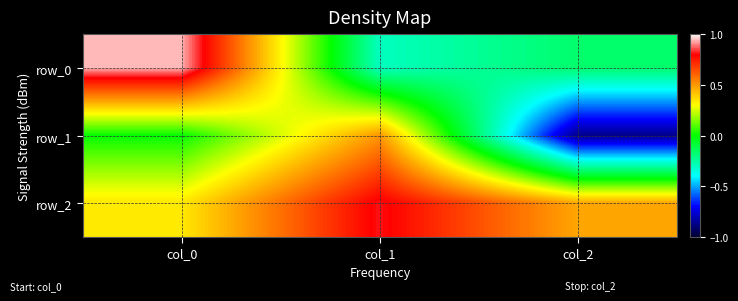

At how many categories does at least one series exceed 0?

3